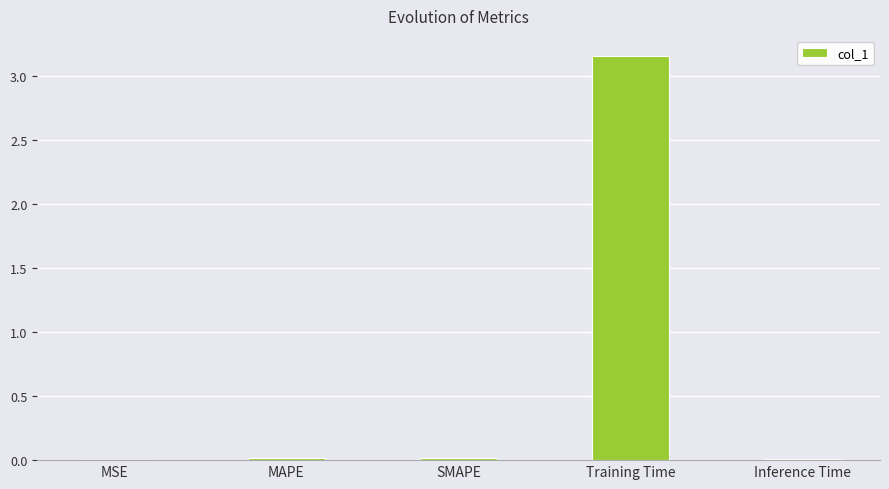

The value at Inference Time is 0.0. True or false?

True